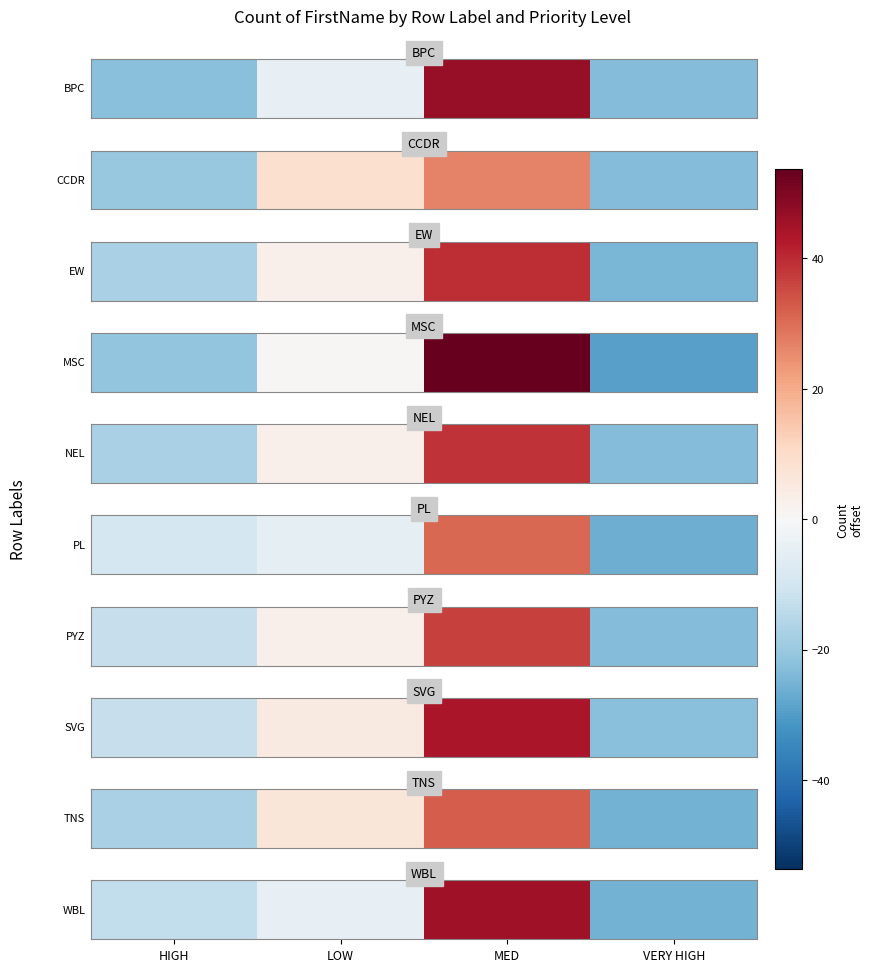

What is the difference between the maximum and minimum values?

71.0